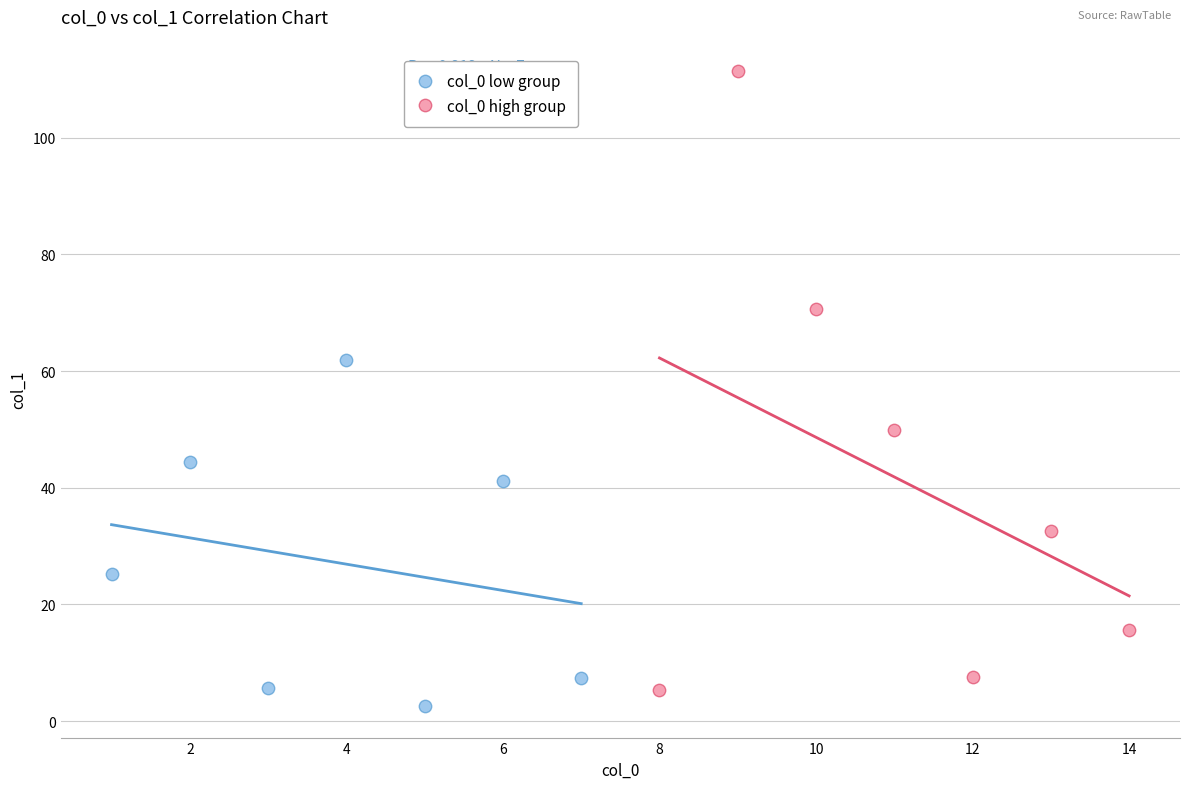

Which series has the widest spread of Y values?

col_0 high group